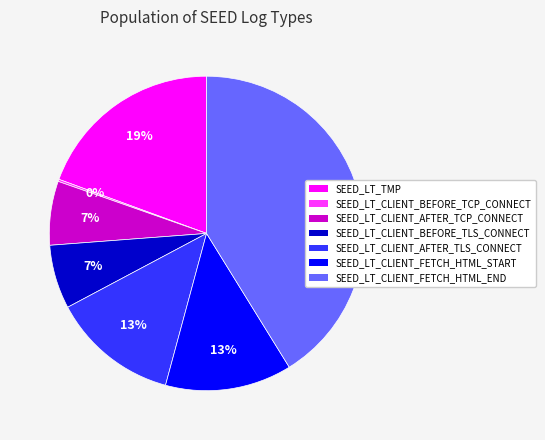

Is the sum of SEED_LT_CLIENT_FETCH_HTML_START and SEED_LT_CLIENT_AFTER_TLS_CONNECT greater than half?

No